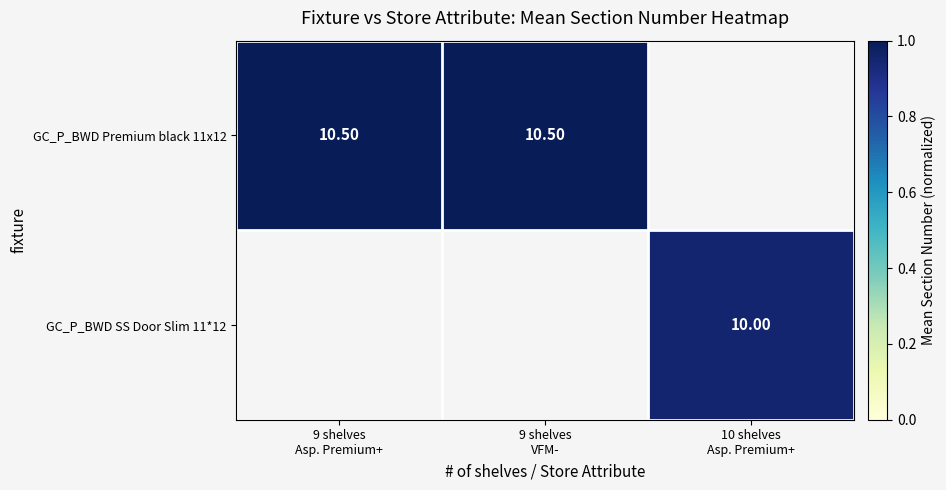

What value does the GC_P_BWD Premium black 11x12 series have at 9 shelves VFM-?

1.0